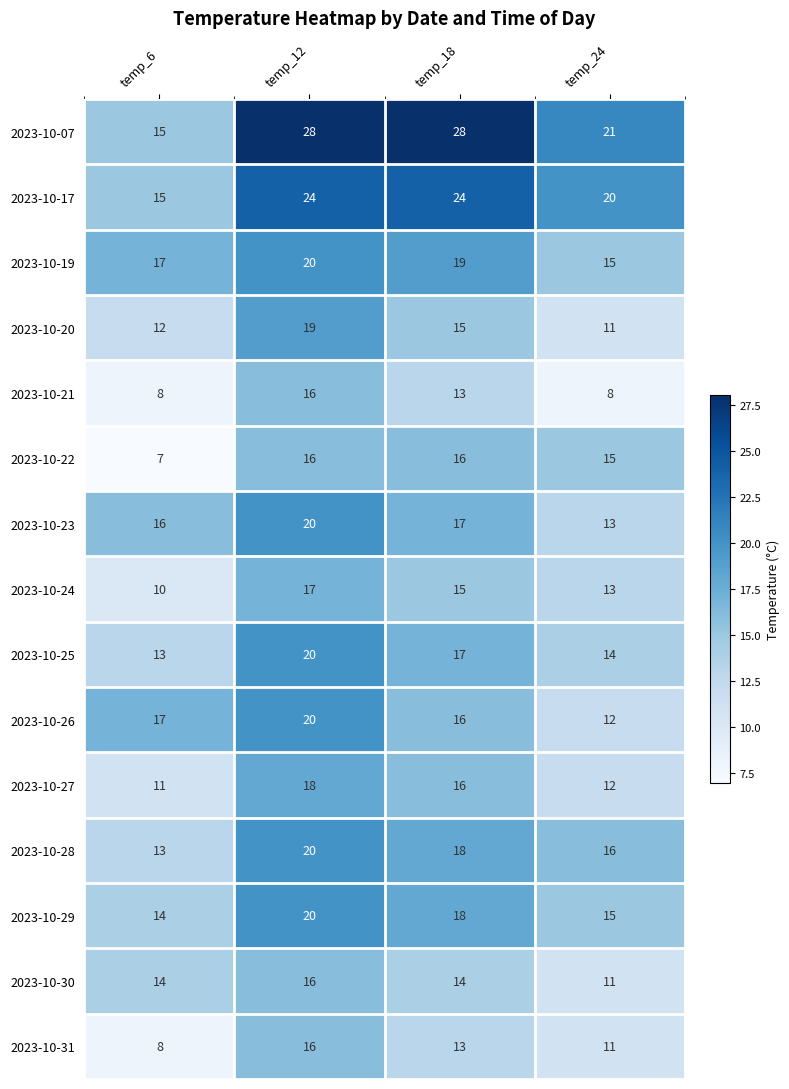

True or false: 2023-10-29 has a value of 15 at temp_24.

True